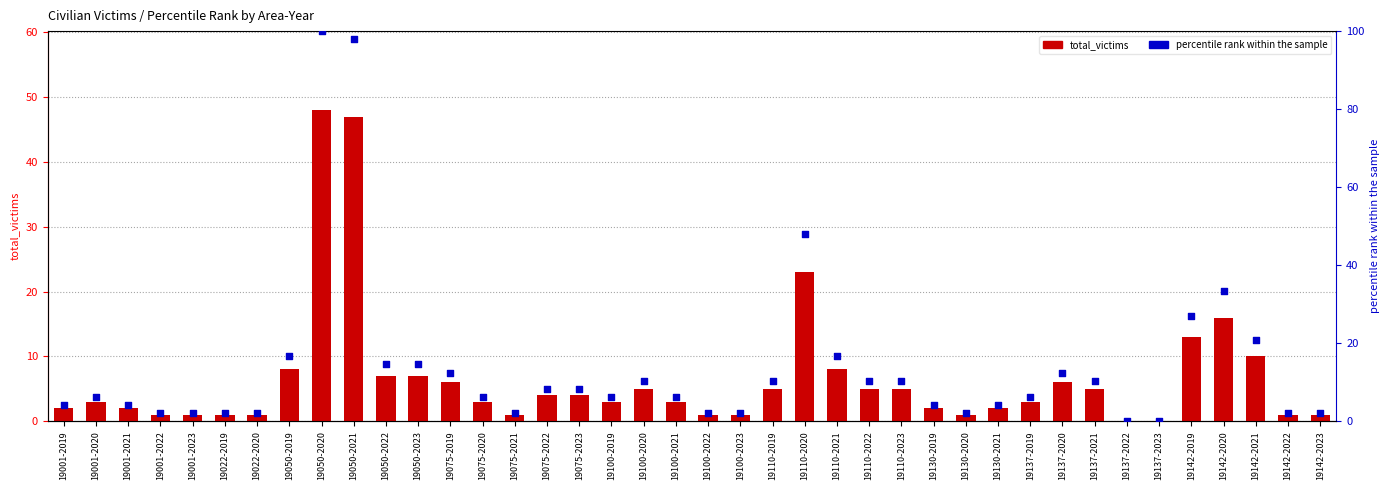

At how many categories does at least one series exceed 39?

3